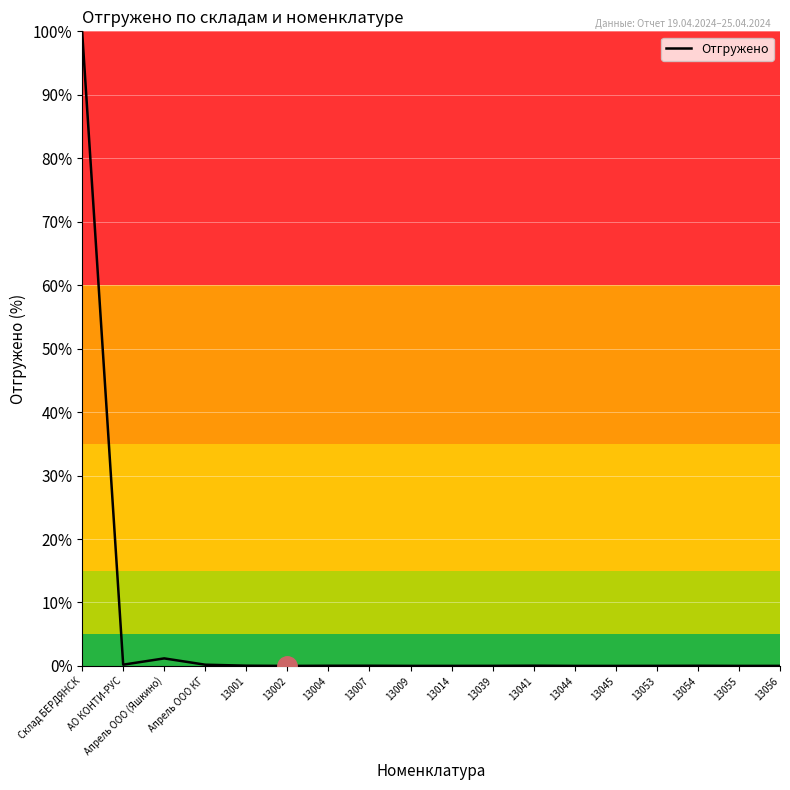

True or false: there are more than 0 points higher than both neighbors.

True